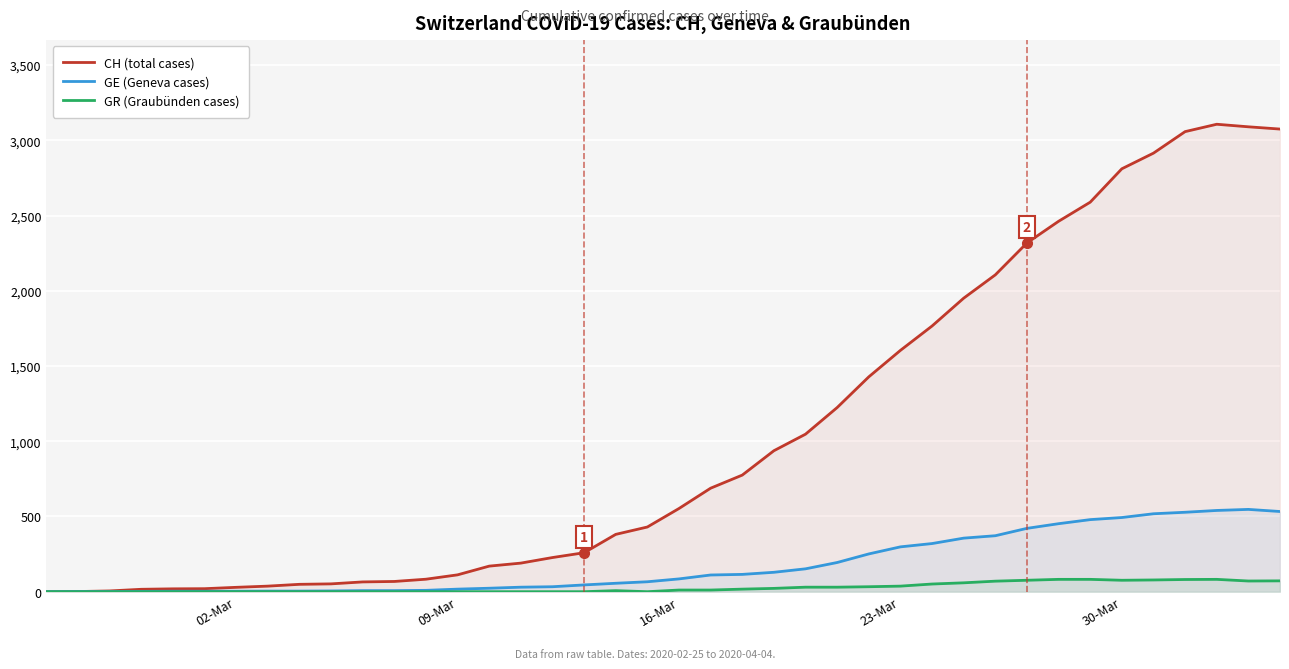

List the series in order of their peak value, lowest first.

GR (Graubünden cases), GE (Geneva cases), CH (total cases)